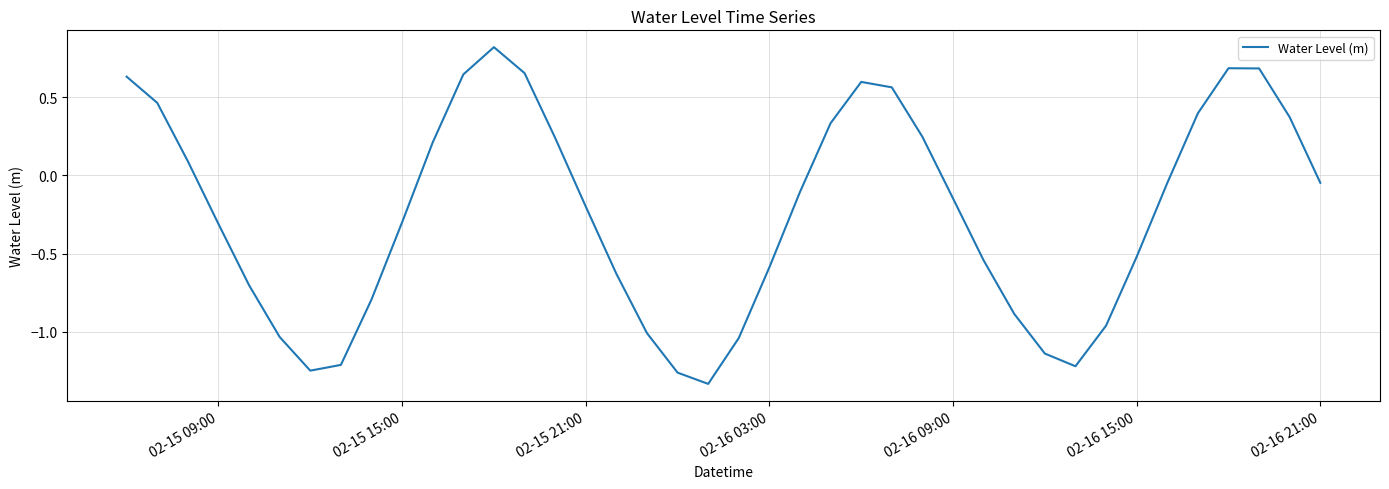

What is the maximum value shown in the chart?

0.8